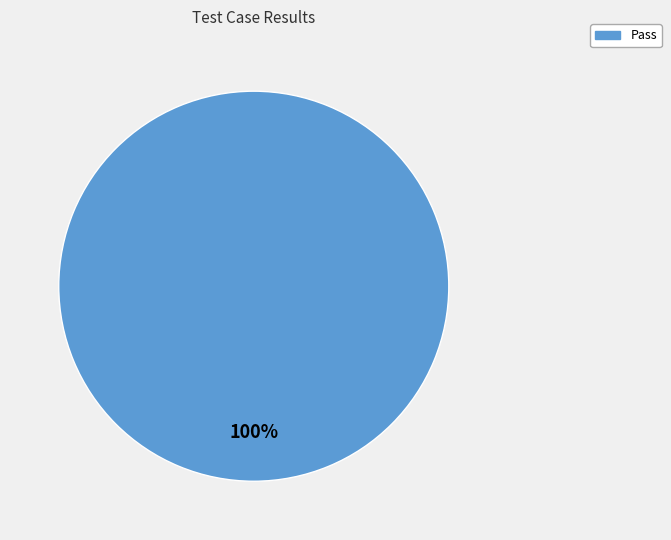

Is there any slice that represents more than half of the pie?

Yes